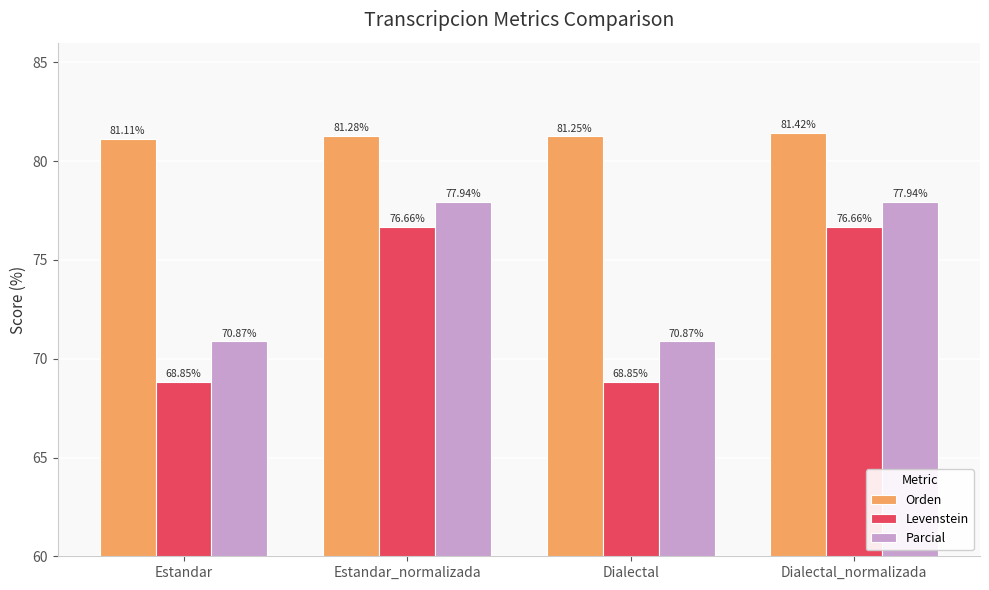

Which series has the largest total across all categories?

Orden